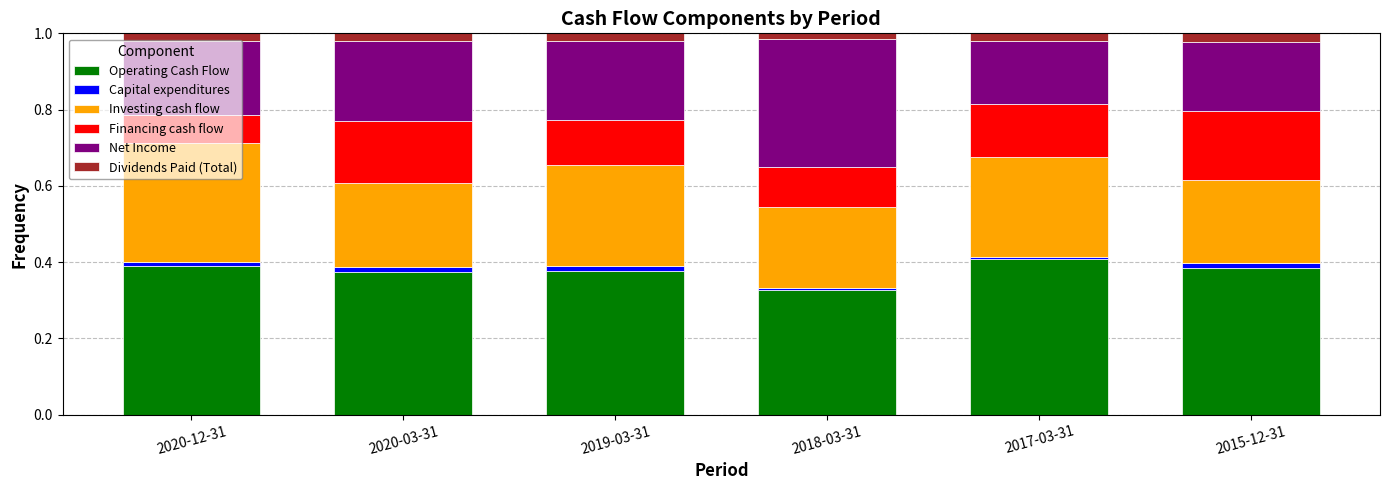

Which category has the lowest value in the Operating Cash Flow series?

2018-03-31